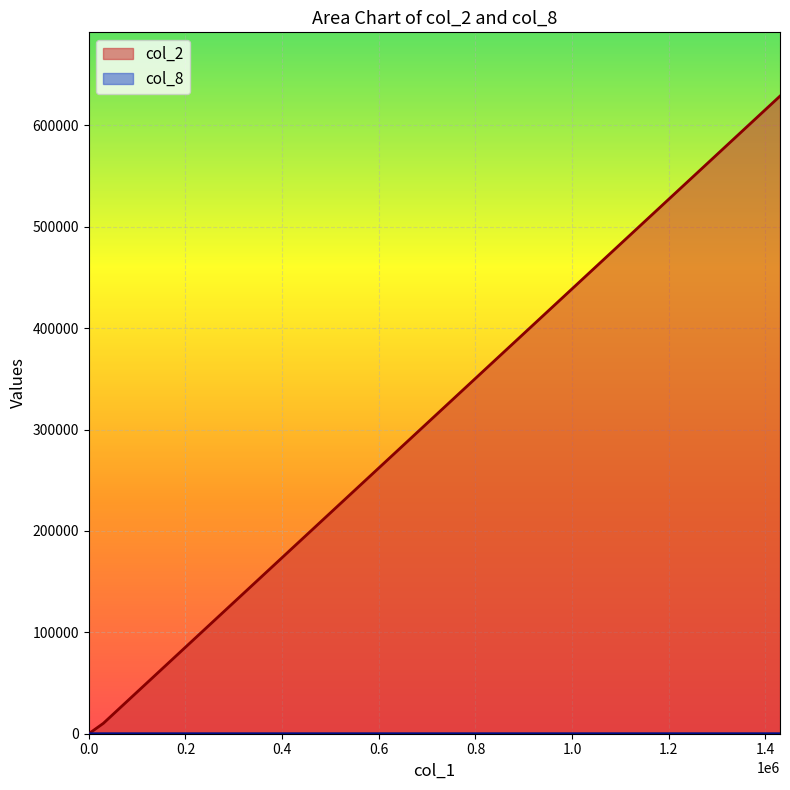

How many lines are shown in the chart?

2